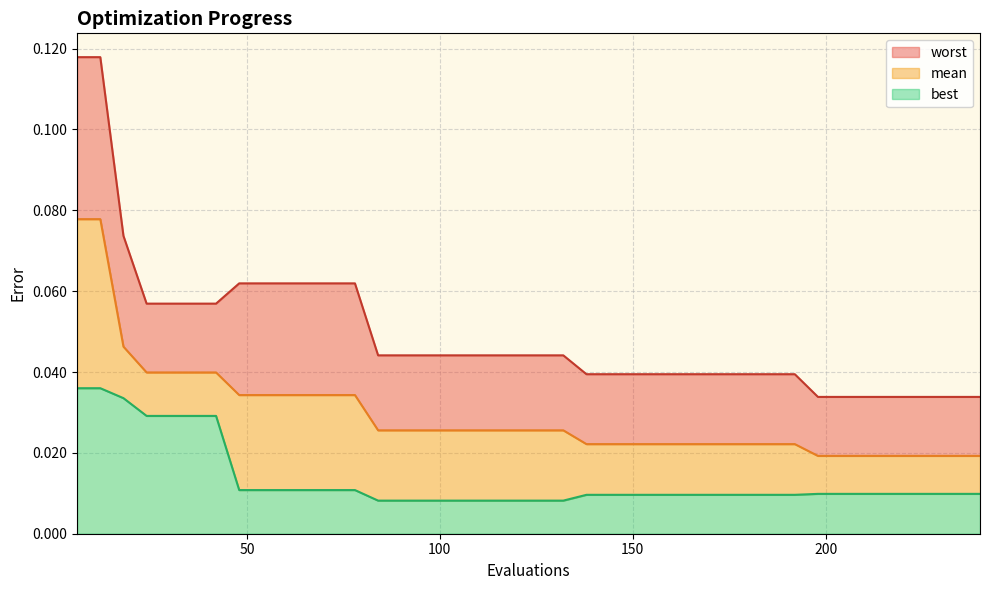

How many lines are shown in the chart?

3